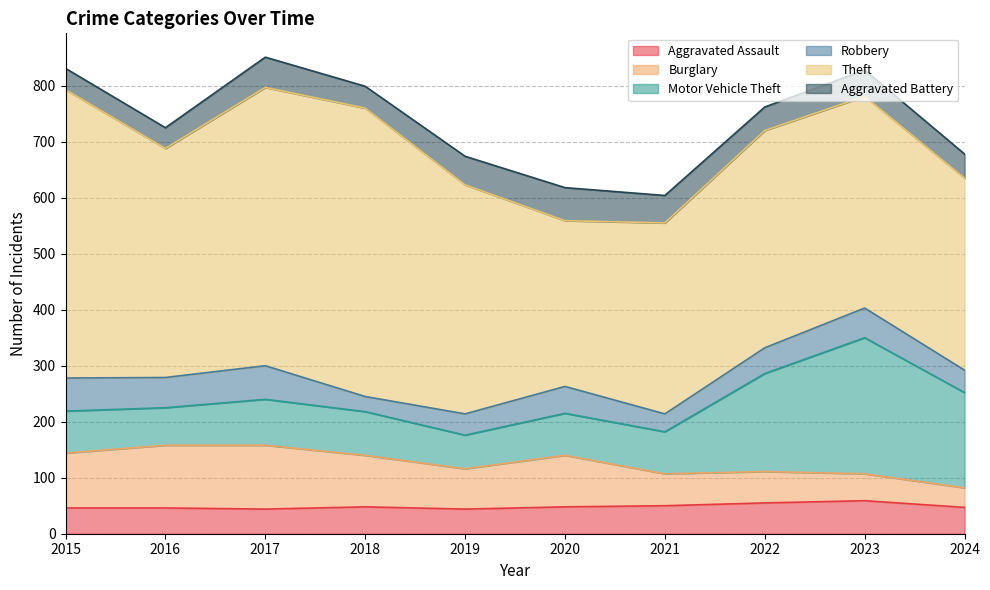

The Aggravated Assault series shows 20 at 2020. True or false?

False